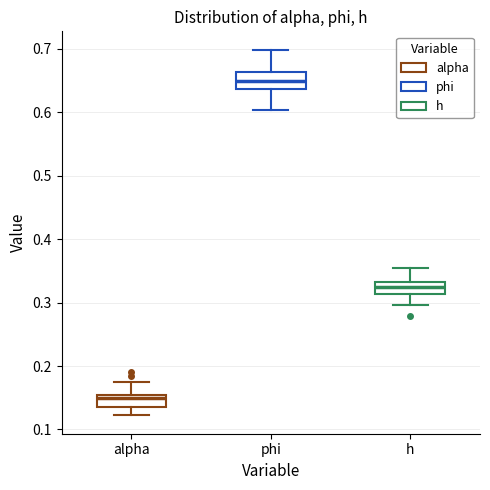

Reading left to right, read every box against the y-axis: the position of its median line, the range the box covers, and the ends of its whiskers. The values are not printed on the chart, so give them approximately, as read against the axis.

alpha: median 0.15 (just below the box's upper edge), box 0.14 to 0.15, whiskers 0.12 to 0.17
phi: median 0.65, box 0.64 to 0.66, whiskers 0.60 to 0.70
h: median 0.33 (inside the box), box 0.31 to 0.33, whiskers 0.30 to 0.35